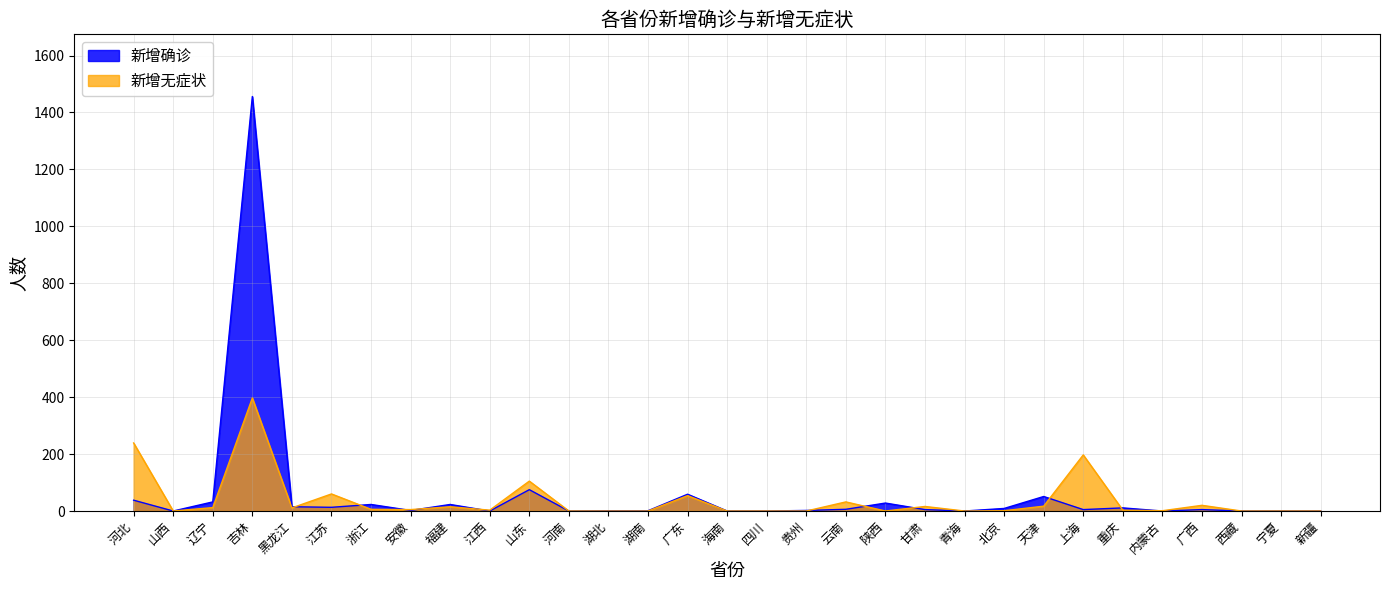

Between 安徽 and 天津, which series saw the biggest shift?

新增确诊